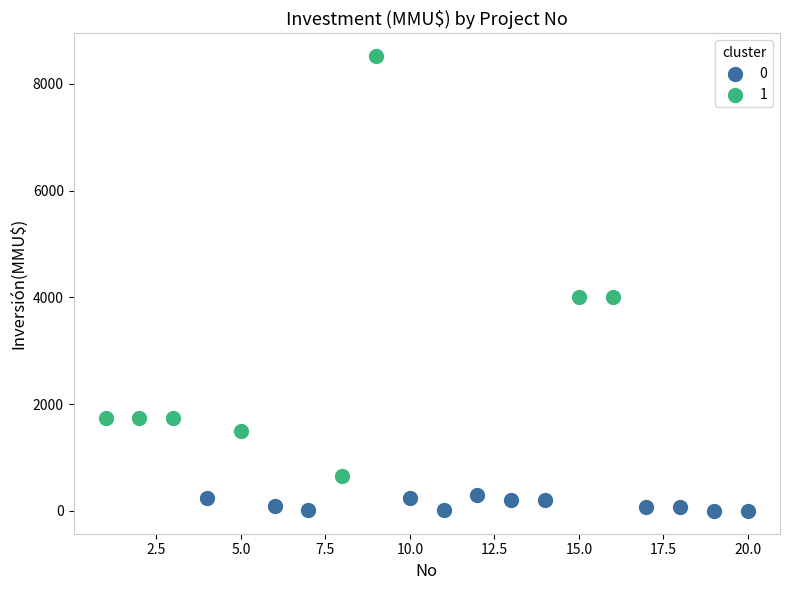

Which series contains the lowest Y value?

0